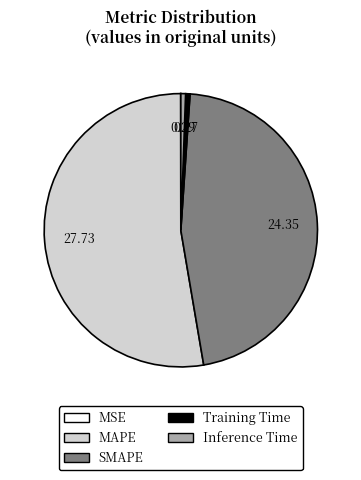

Does Inference Time account for over 50% of the chart?

No